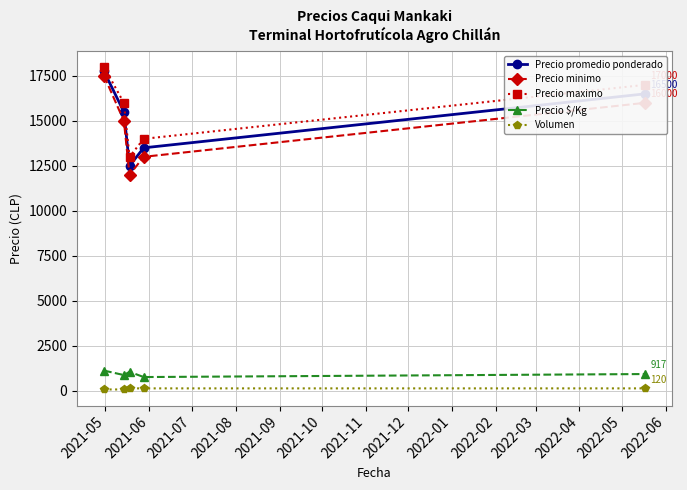

What is the difference between the maximum and second lowest values in the Precio maximo series?

4000